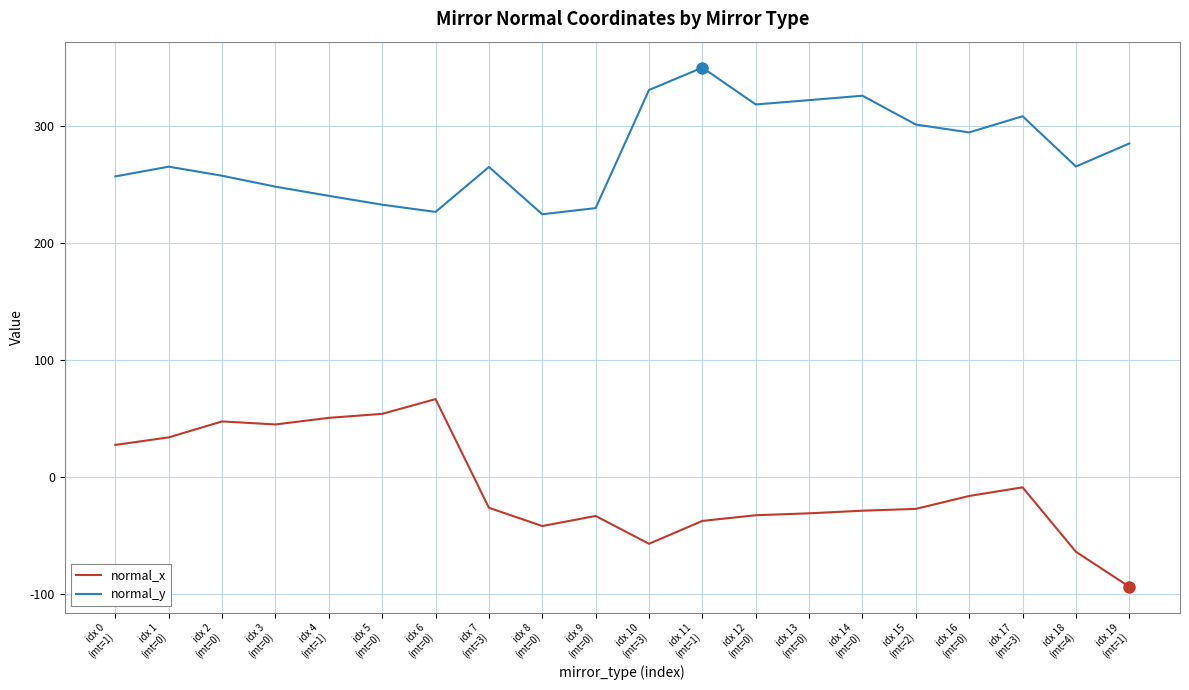

Does the chart display data point markers on the line(s)?

No